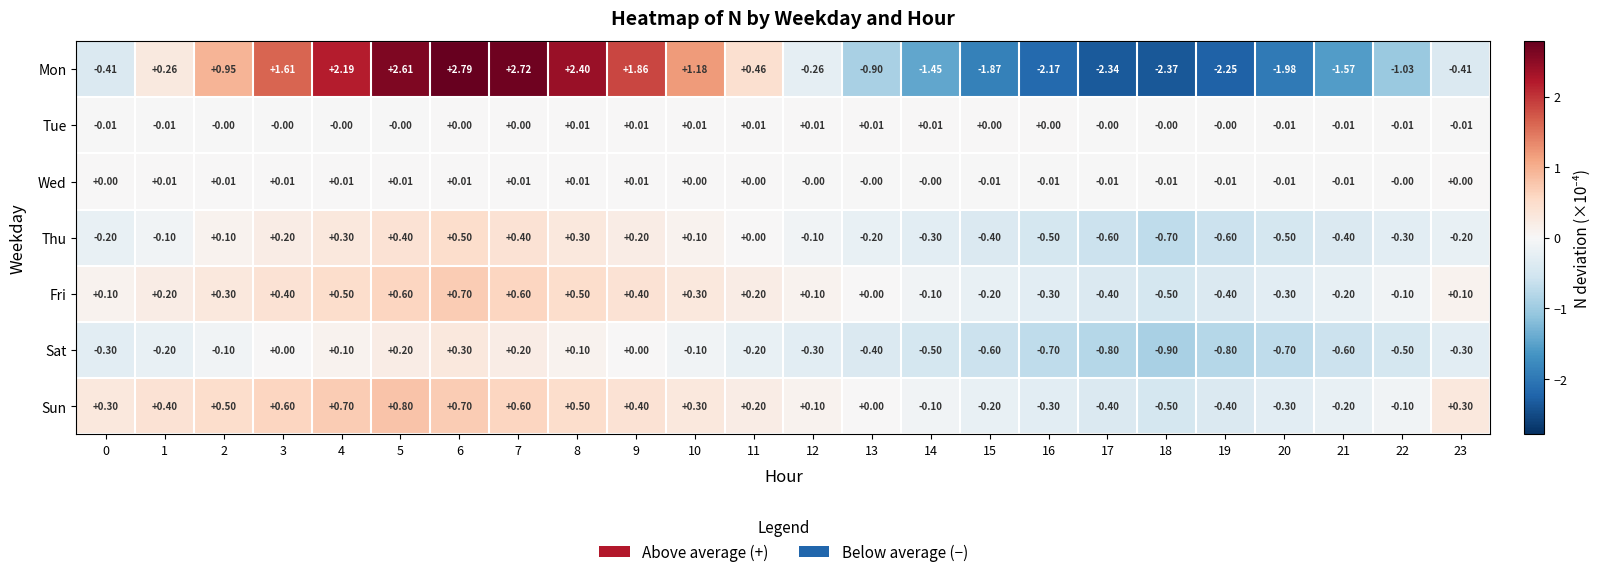

Which series has the widest spread of values?

Mon